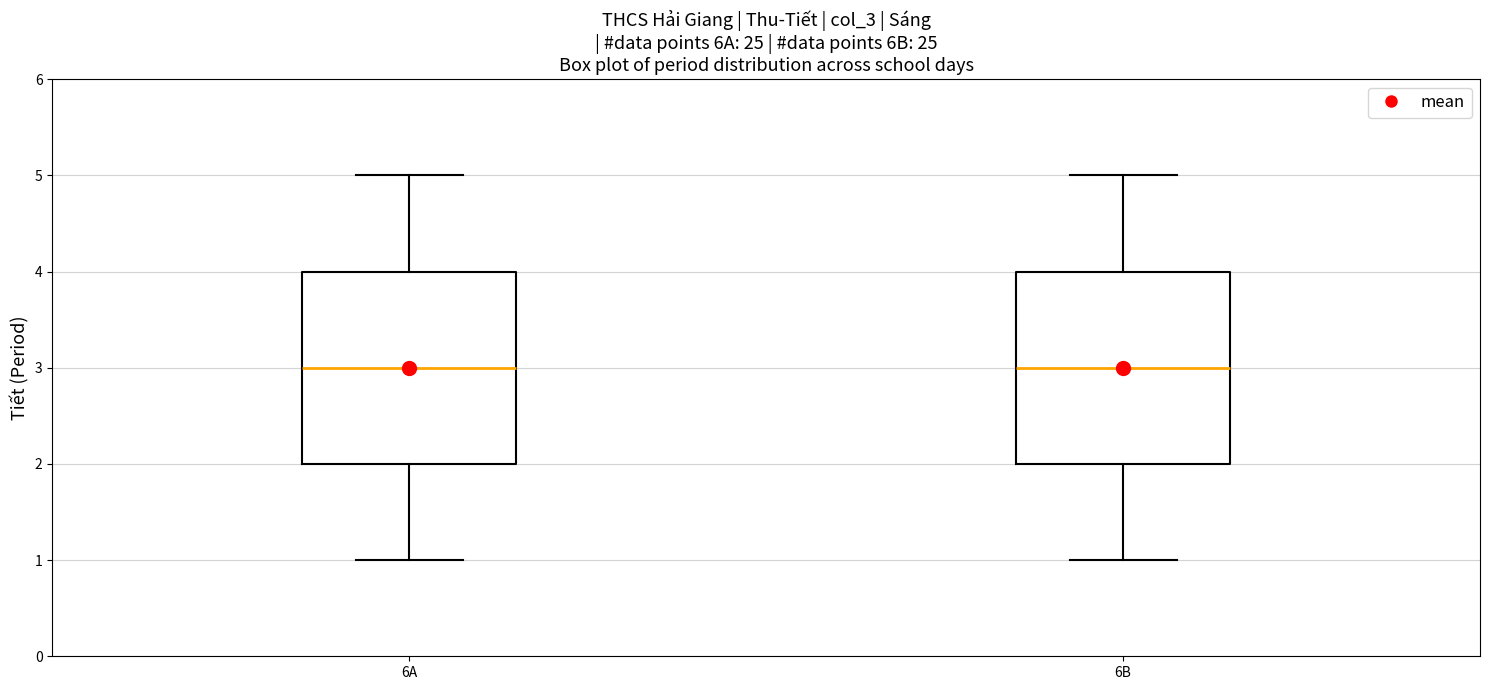

Reading left to right, transcribe this box plot: for each box, give where its median line is, the range the box spans, and where its two whiskers end, as read against the y-axis. The values are not printed on the chart, so give them approximately, as read against the axis.

6A: median 3, box 2 to 4, whiskers 1 to 5
6B: median 3, box 2 to 4, whiskers 1 to 5